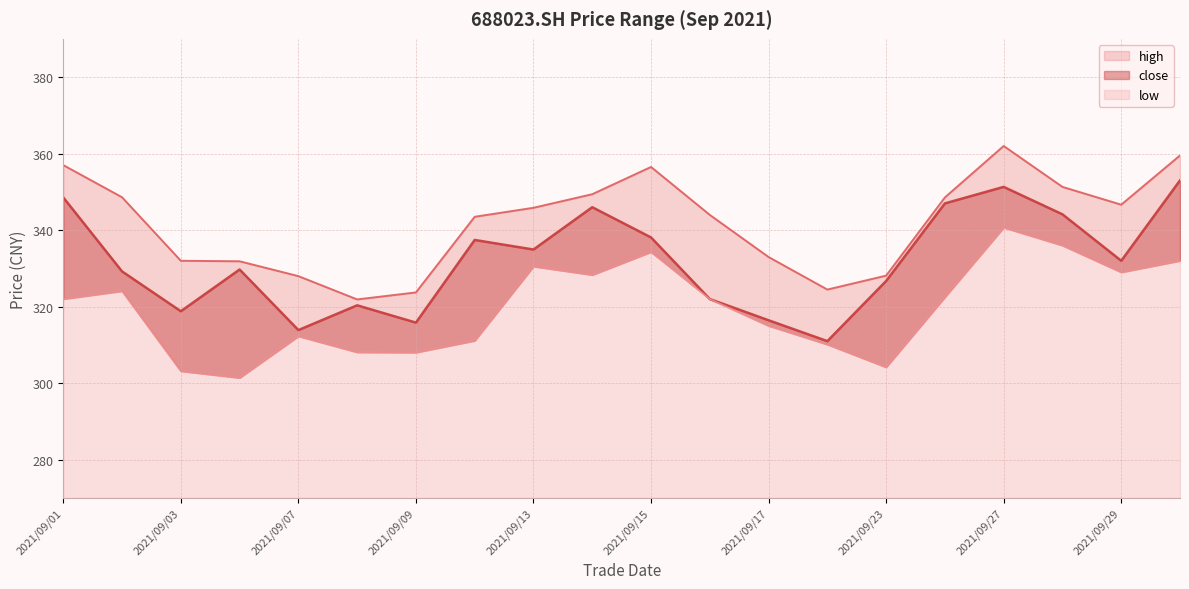

Where is the first local minimum for close?

2021/09/03